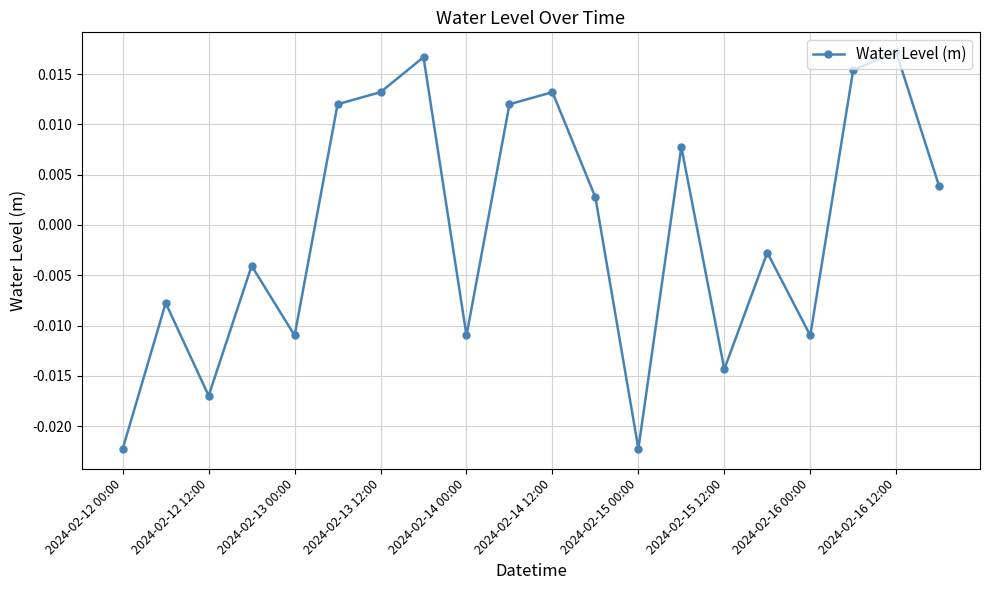

True or false: there are more than 1 points higher than both neighbors.

True